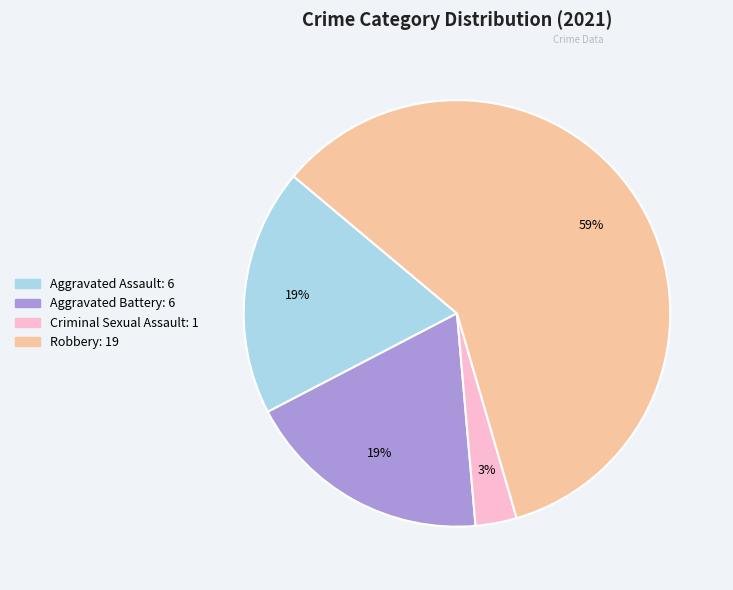

To the nearest percent, what is the average slice percentage?

25%